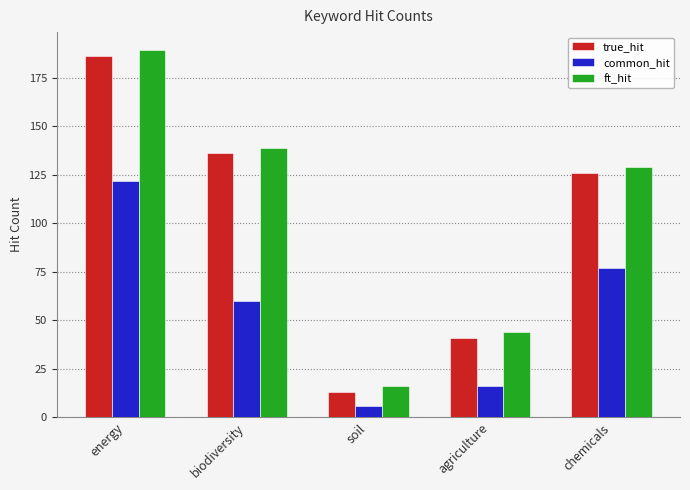

Rank the series by their maximum value, from highest to lowest.

ft_hit, true_hit, common_hit